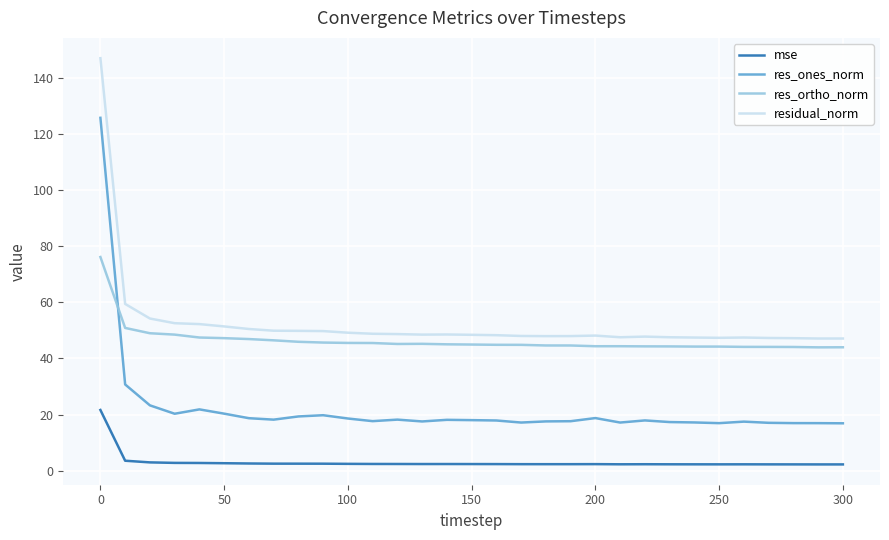

What is the difference between the maximum and minimum values in the res_ones_norm series?

108.9